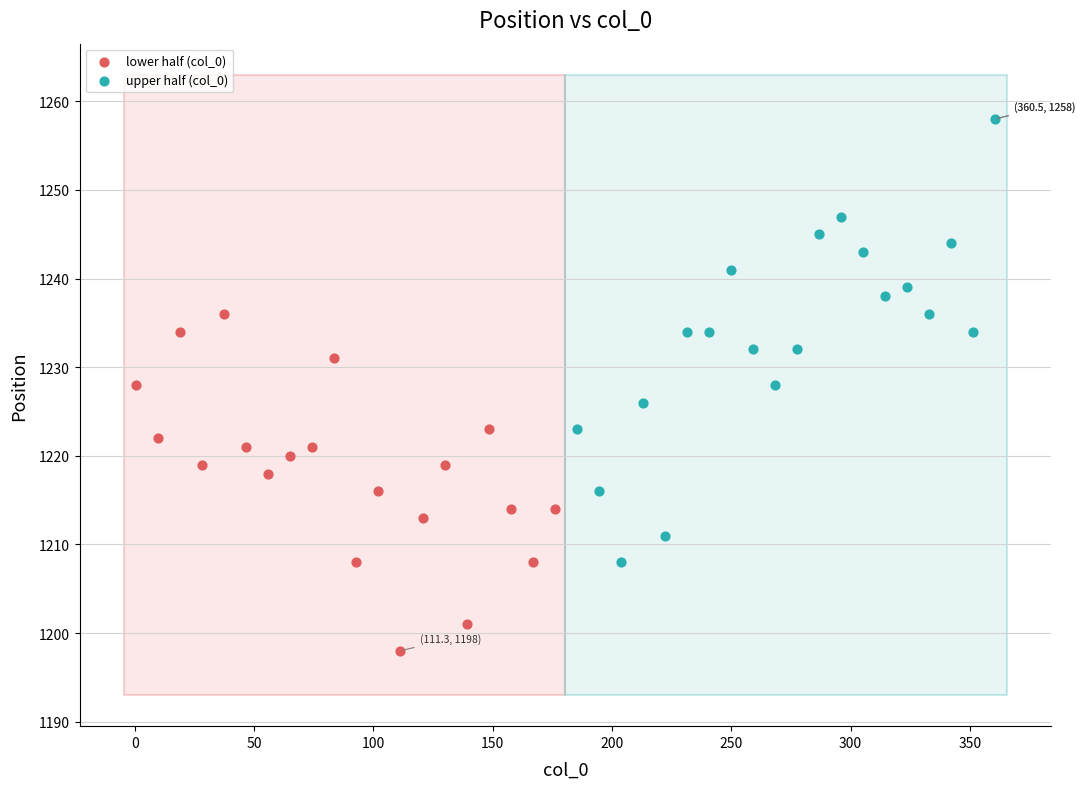

Which series contains the lowest Y value?

lower half (col_0)